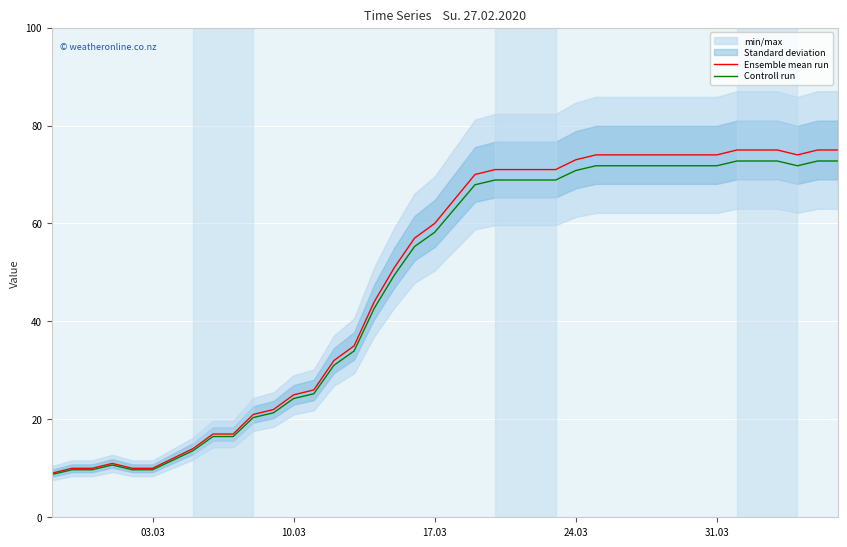

How many lines are shown in the chart?

2